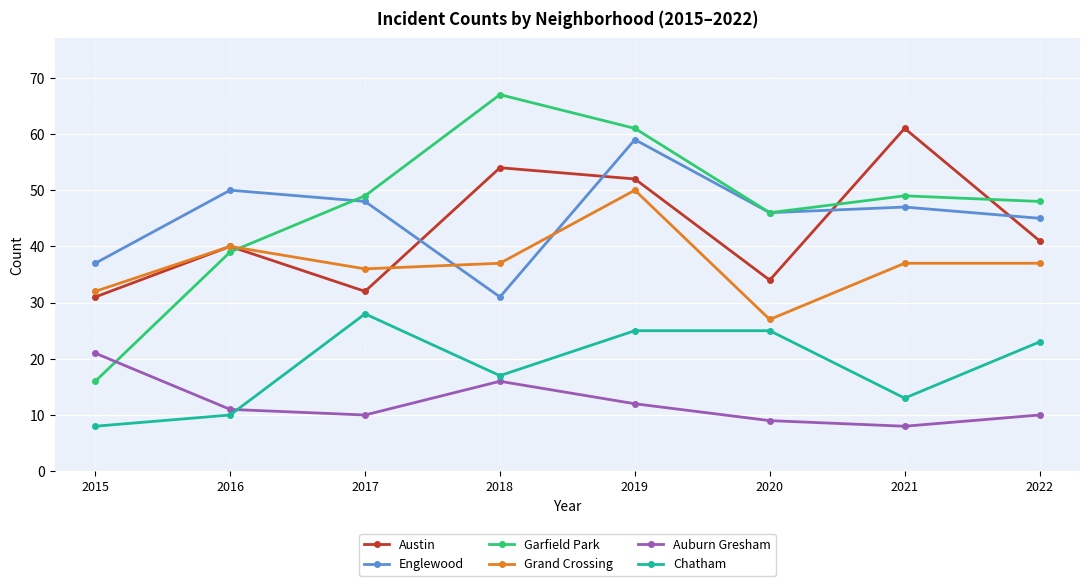

Reading left to right, transcribe all the data shown in this chart.

Austin: 31	40	32	54	52	34	61	41
Englewood: 37	50	48	31	59	46	47	45
Garfield Park: 16	39	49	67	61	46	49	48
Grand Crossing: 32	40	36	37	50	27	37	37
Auburn Gresham: 21	11	10	16	12	9	8	10
Chatham: 8	10	28	17	25	25	13	23